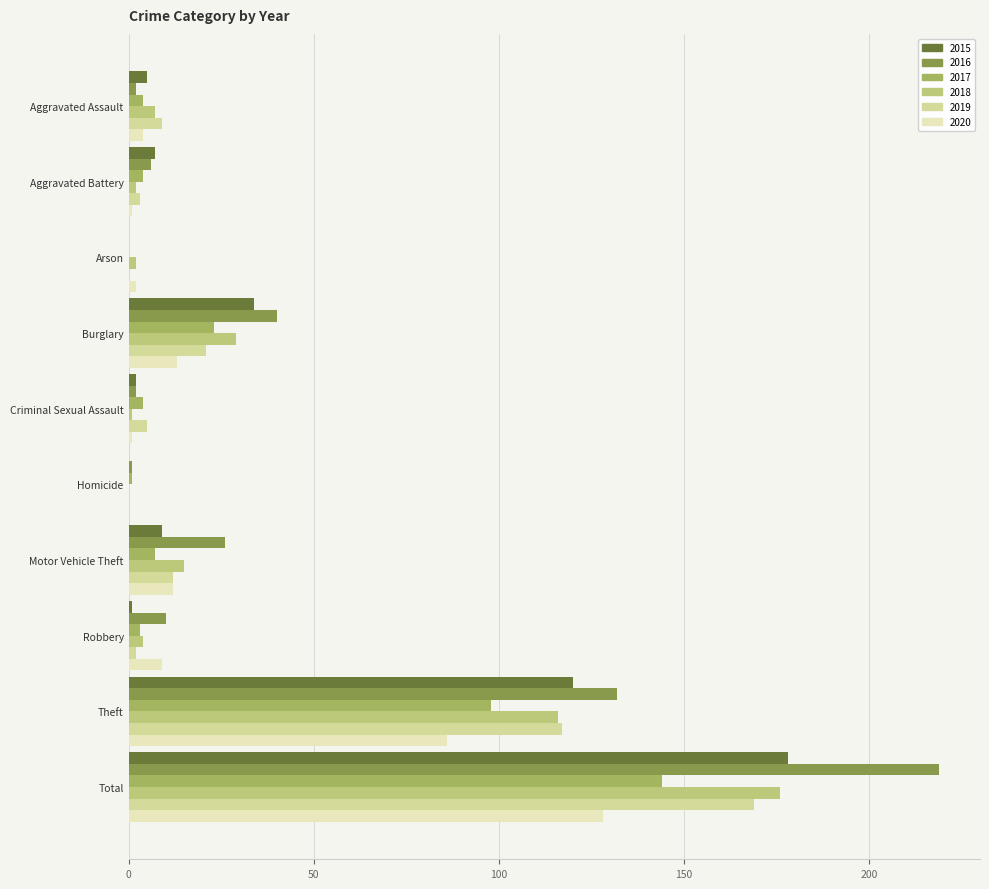

What is the total value across all series at Robbery?

29